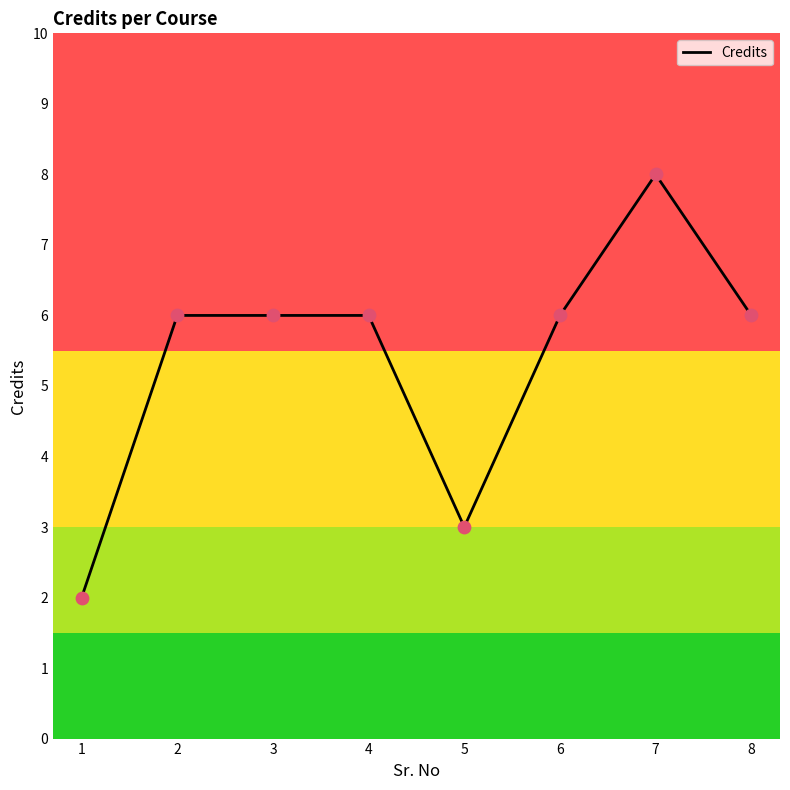

What is the ratio of the value at 6 to the value at 1?

3.0